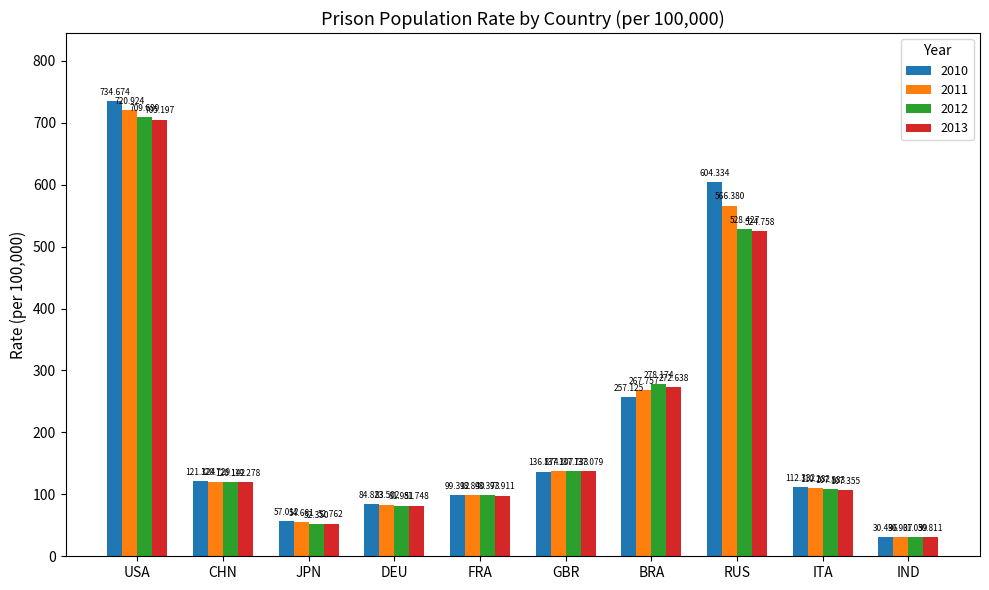

Reading left to right, transcribe all the data shown in this chart.

2010: USA=734.7	CHN=121.3	JPN=57.0	DEU=84.8	FRA=99.3	GBR=136.9	BRA=257.1	RUS=604.3	ITA=112.3	IND=30.5
2011: USA=720.9	CHN=120.7	JPN=54.7	DEU=83.5	FRA=98.8	GBR=137.3	BRA=267.8	RUS=566.4	ITA=110.3	IND=30.9
2012: USA=709.7	CHN=120.1	JPN=52.4	DEU=82.0	FRA=98.4	GBR=137.7	BRA=278.2	RUS=528.4	ITA=107.9	IND=31.1
2013: USA=705.2	CHN=119.3	JPN=52.8	DEU=81.7	FRA=97.9	GBR=137.1	BRA=272.6	RUS=524.8	ITA=107.4	IND=30.8